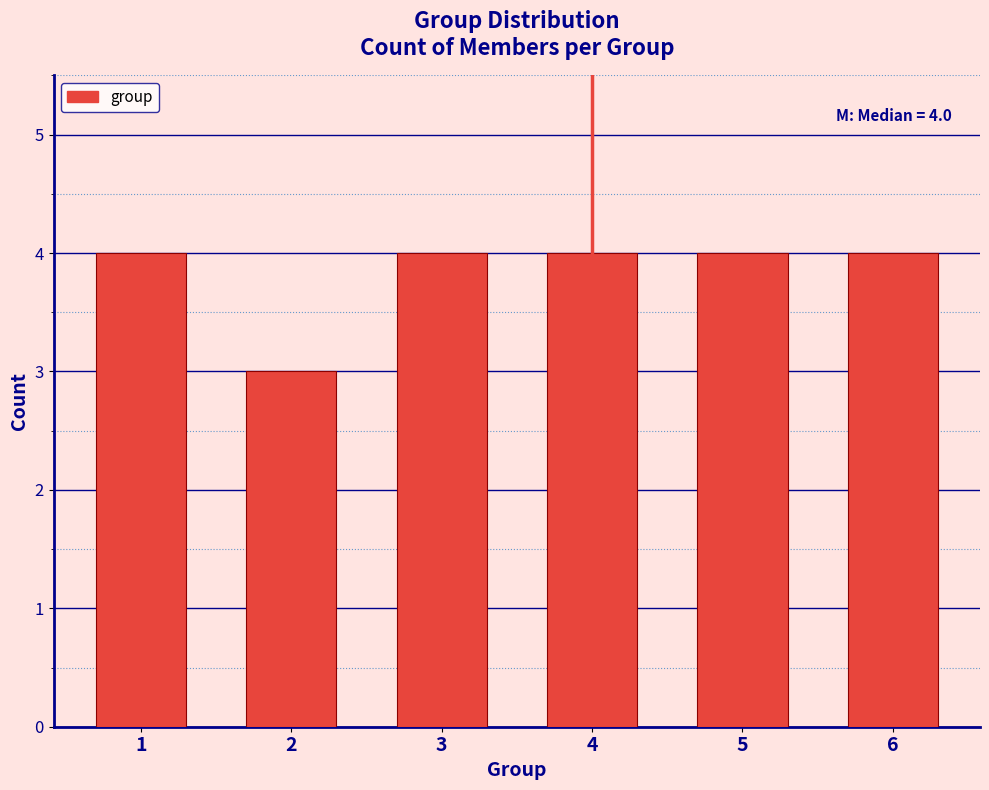

Reading left to right, extract all data points from this chart.

4	3	4	4	4	4